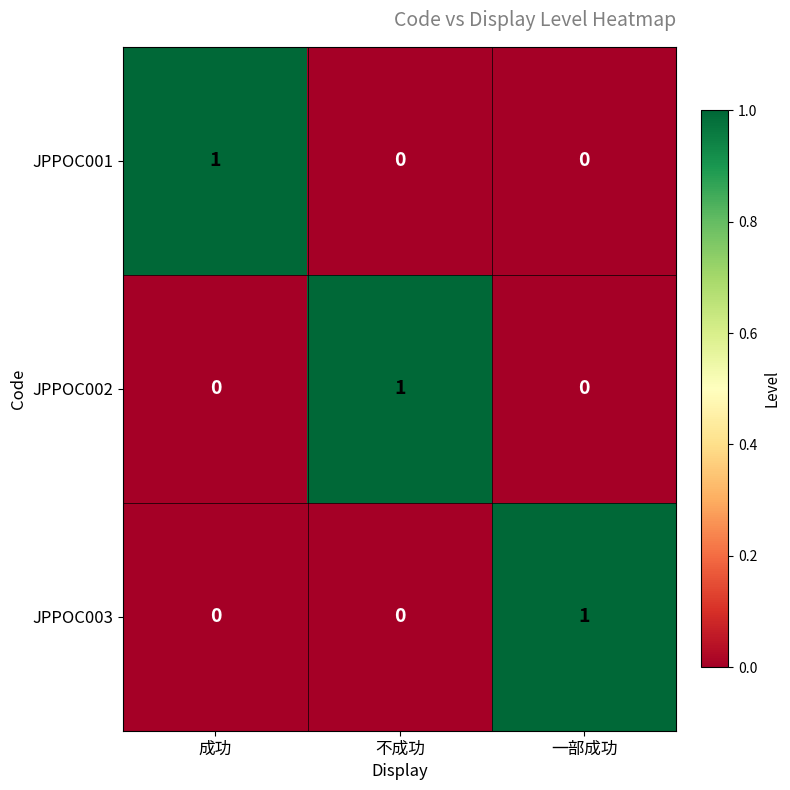

What is the total value across all series at 一部成功?

1